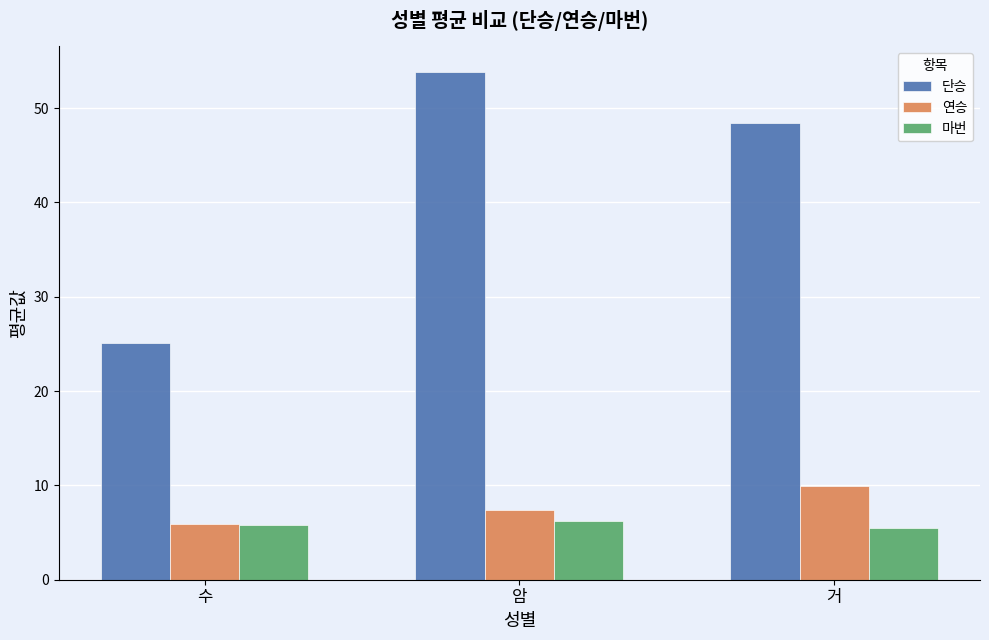

Reading left to right, transcribe all the data shown in this chart.

단승: 25.1	53.8	48.4
연승: 5.9	7.4	9.9
마번: 5.8	6.2	5.5